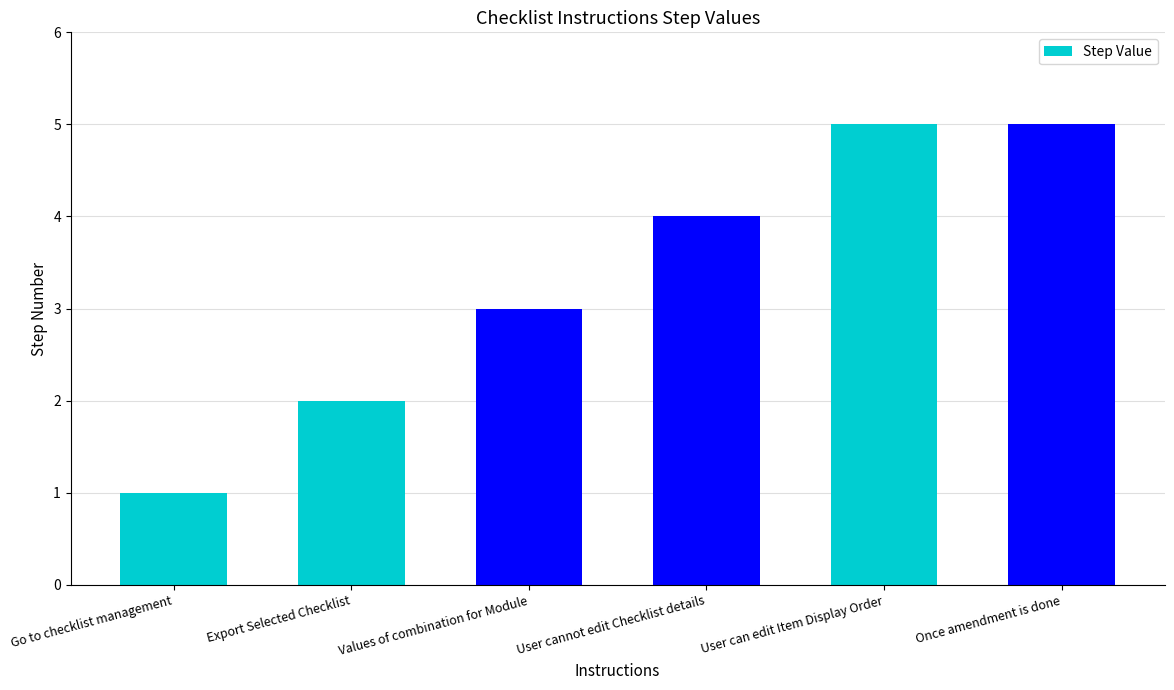

How many distinct data groups are displayed?

1